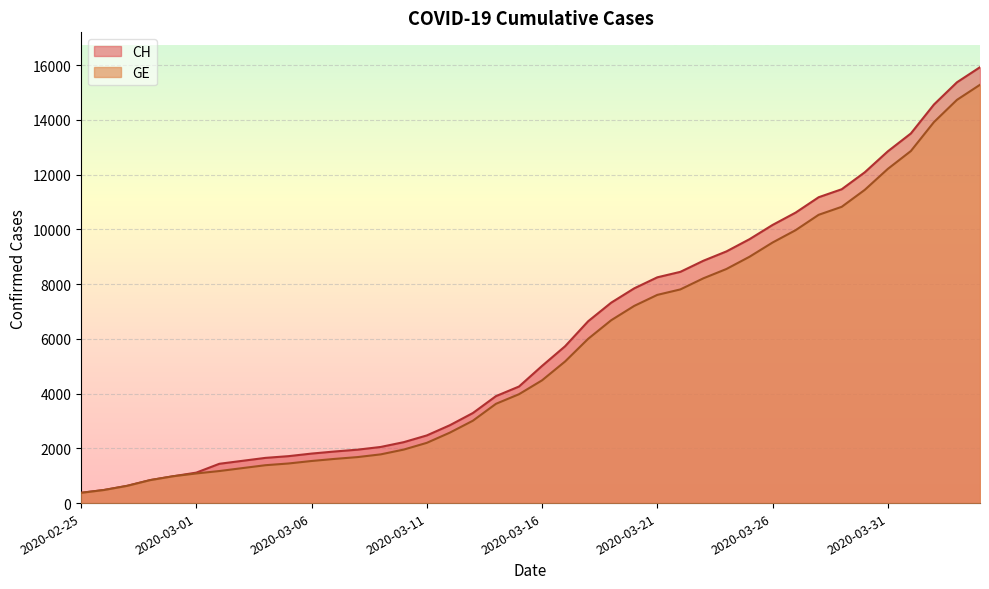

What is the sum of all CH values?

242133